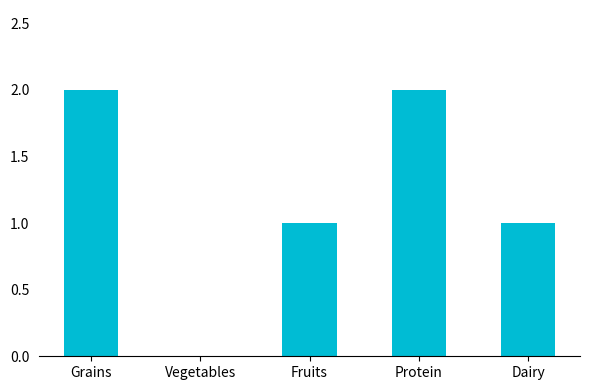

Count the number of categories in the chart.

5